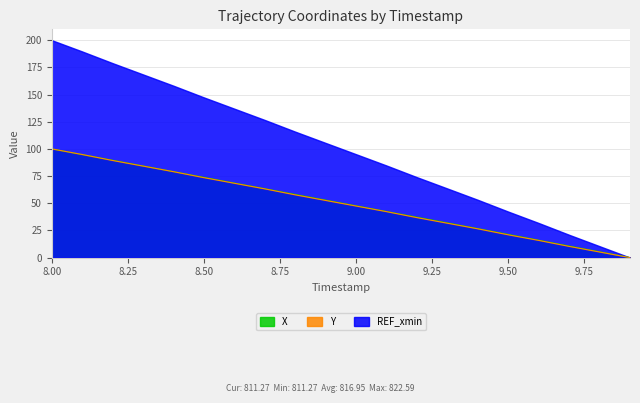

What is the total value across all series at 9.5?

42.3